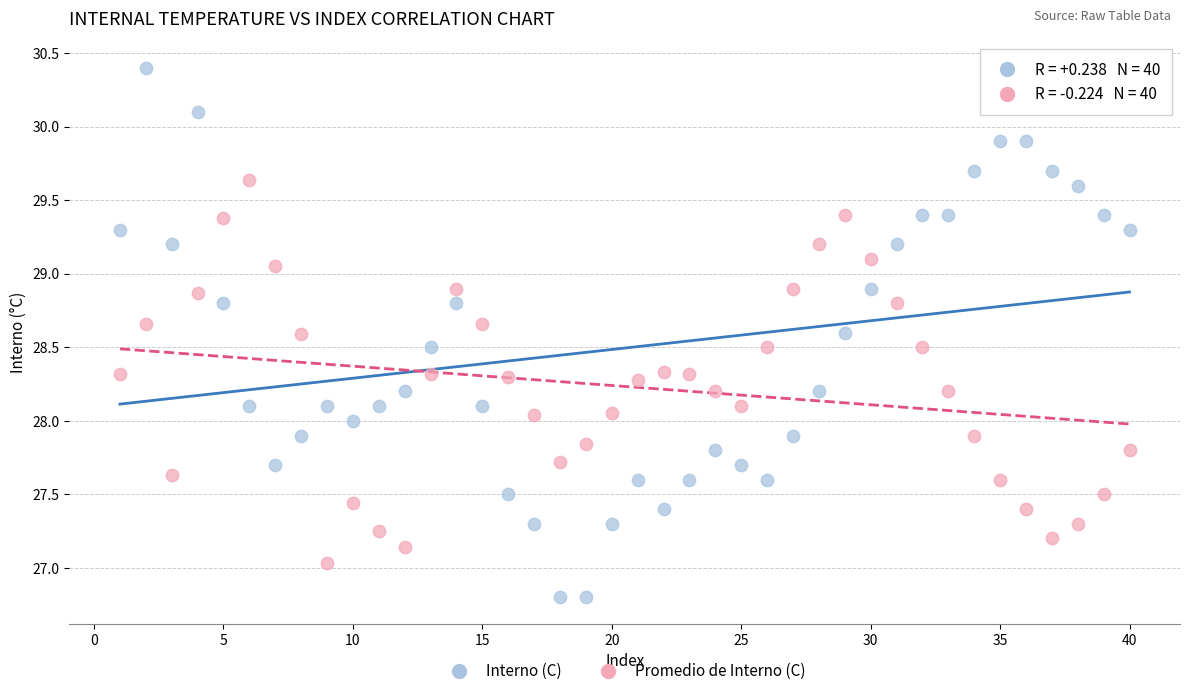

Across all data points, what is the range of Y values (max minus min)?

3.6